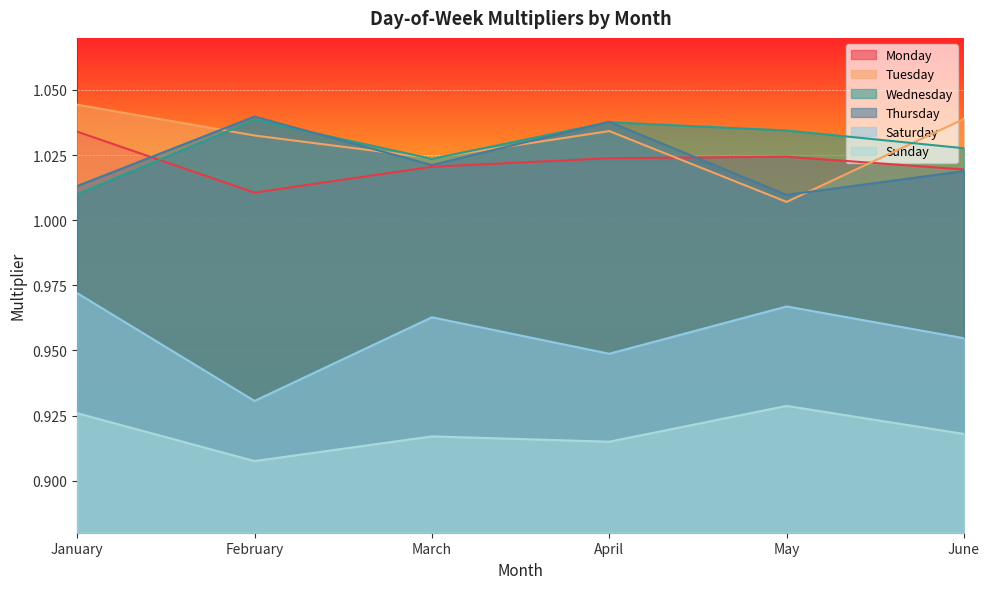

At which label does Monday reach its peak?

January